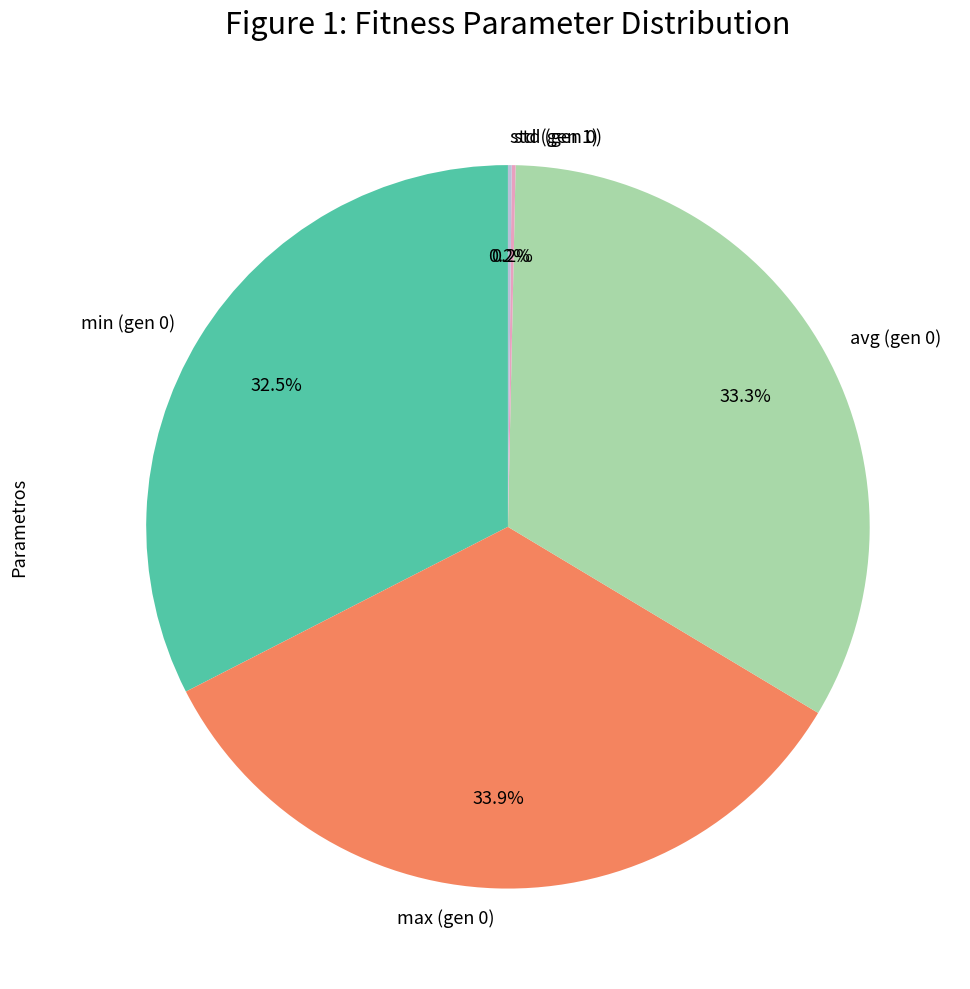

Approximately how many times larger is the value at max (gen 0) compared to avg (gen 0)?

1.0